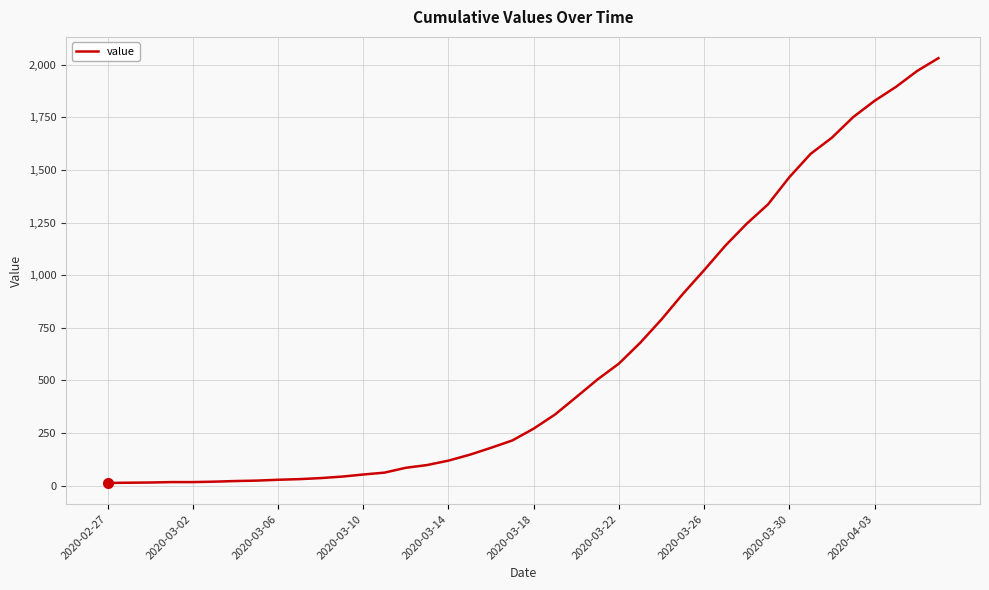

What is the sum of all values?

24656